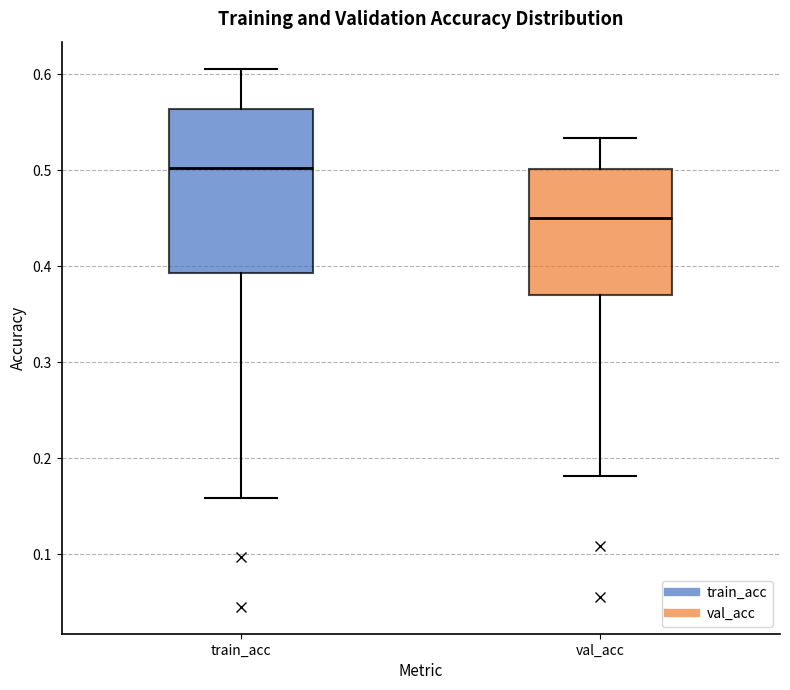

Reading left to right, read every box against the y-axis: the position of its median line, the range the box covers, and the ends of its whiskers. The values are not printed on the chart, so give them approximately, as read against the axis.

train_acc: median 0.50, box 0.39 to 0.56, whiskers 0.16 to 0.61
val_acc: median 0.45, box 0.37 to 0.50, whiskers 0.18 to 0.53